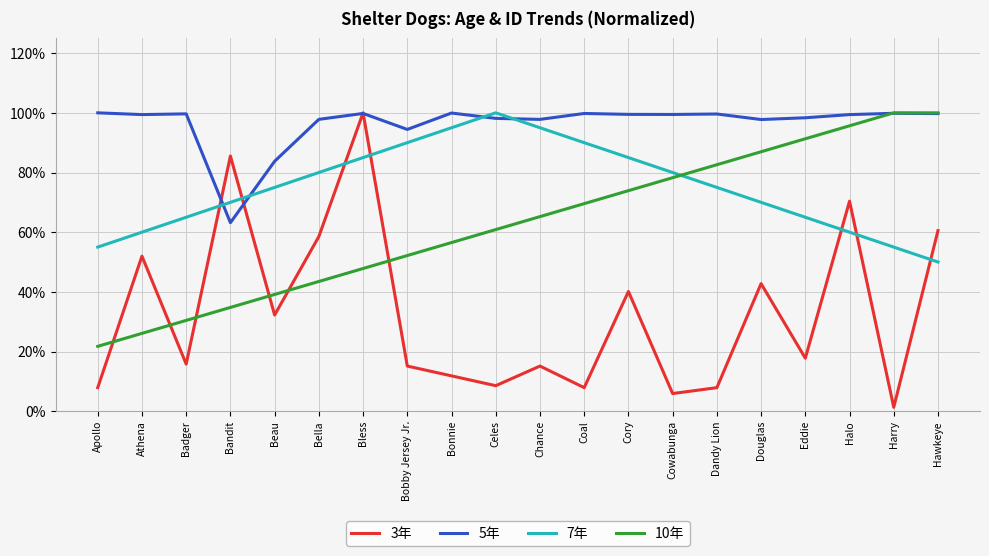

What is the sum of the 5年 values at Athena and Dandy Lion?

2.0